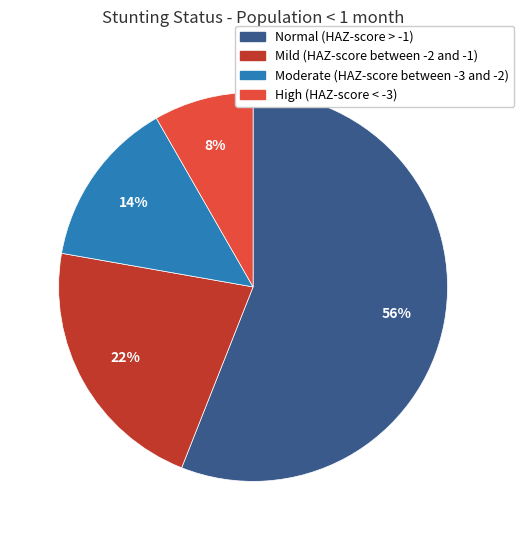

Does any single category account for the majority?

Yes